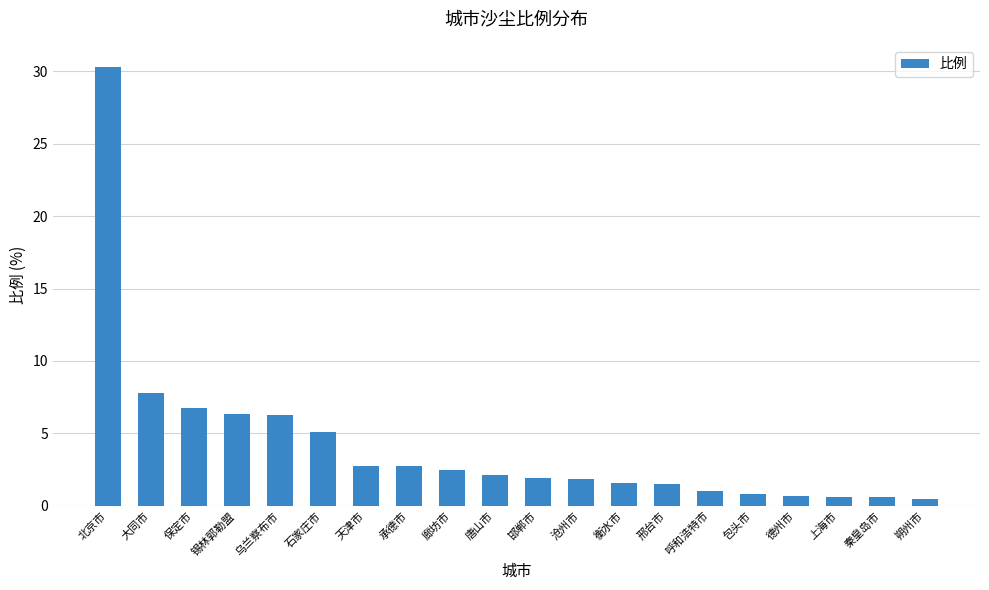

What is the approximate value at 承德市?

2.7